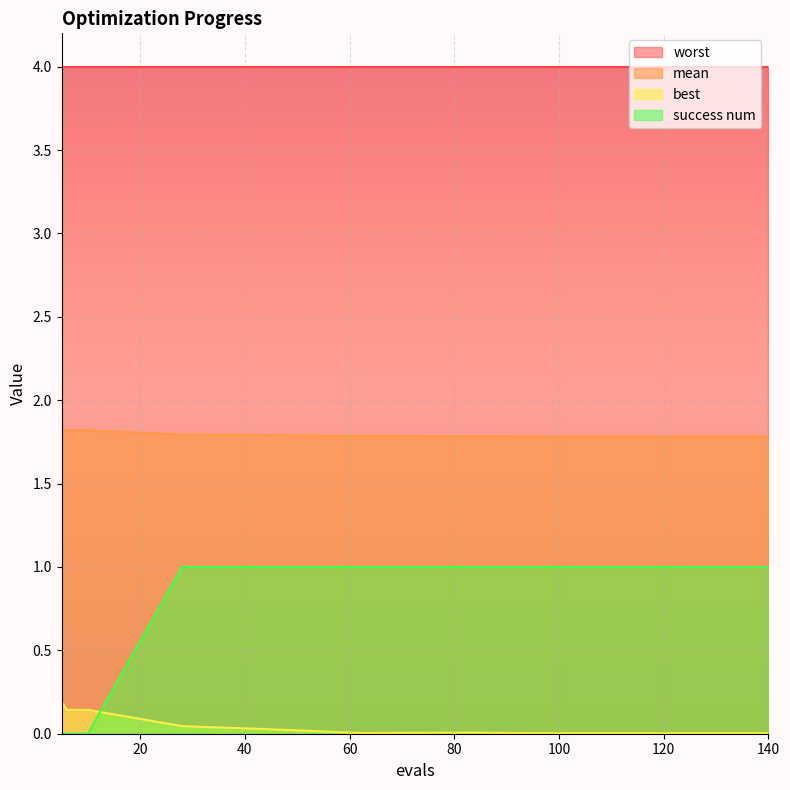

List the series in order of their peak value, highest first.

worst, mean, success num, best